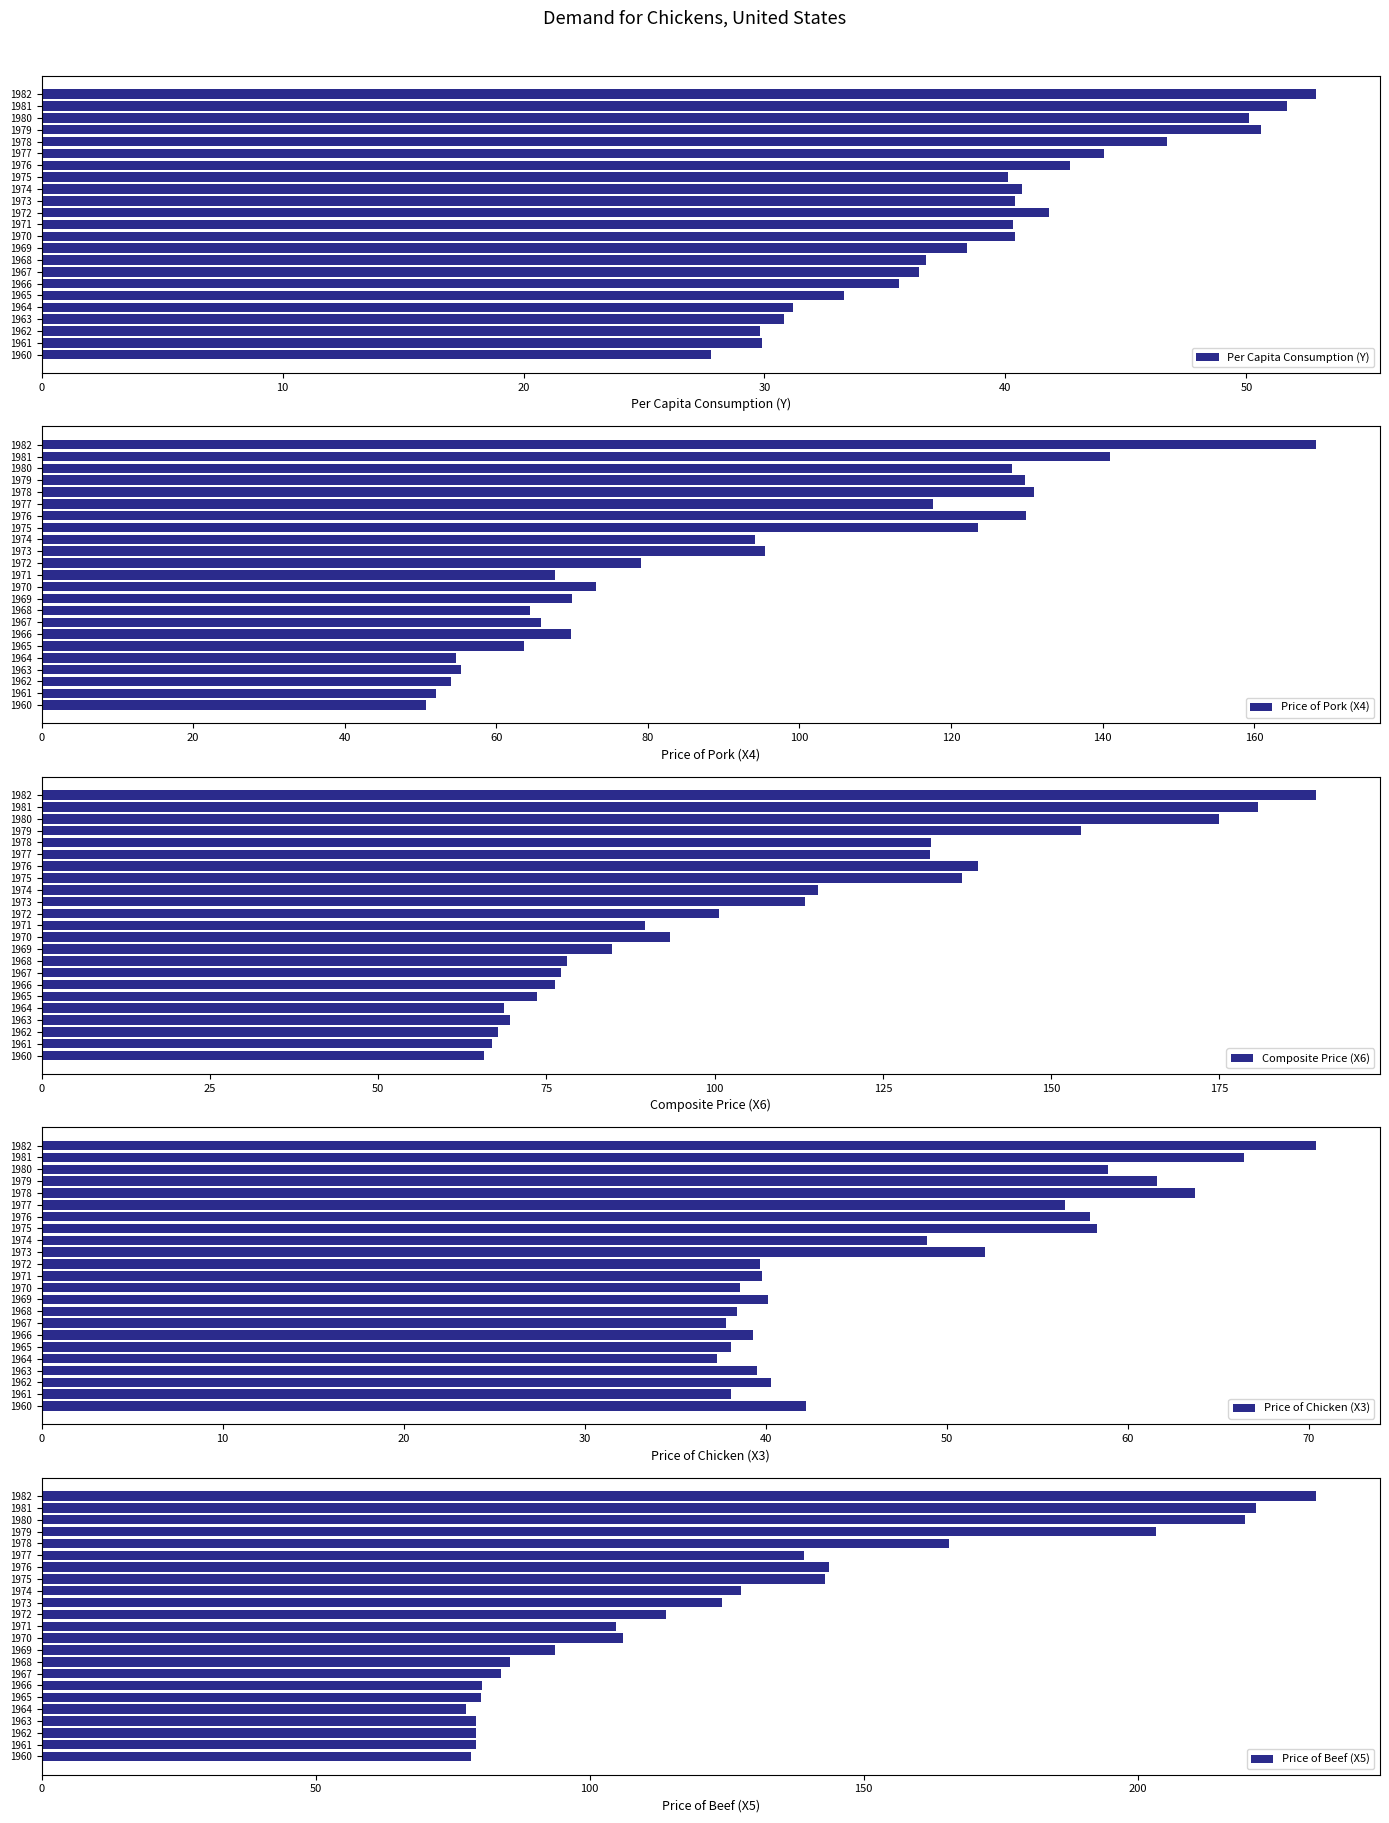

Which category has the lowest value in the Per Capita Consumption (Y) series?

1960